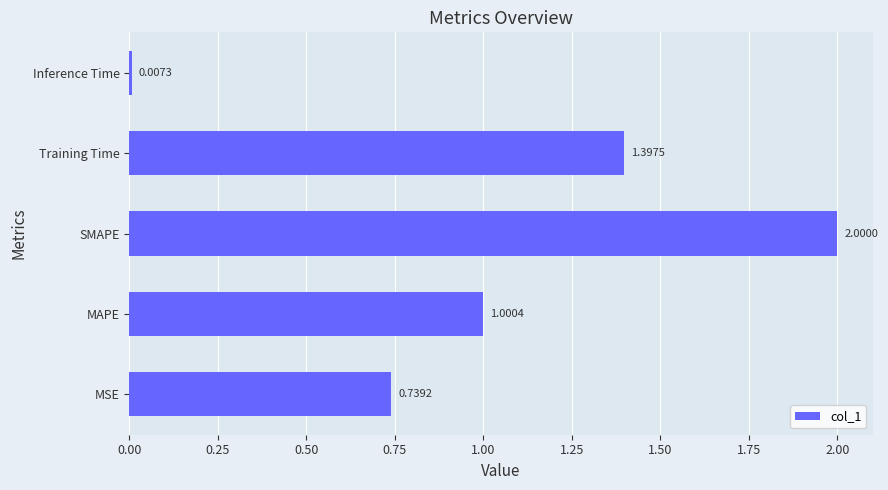

How many values are below 1?

2